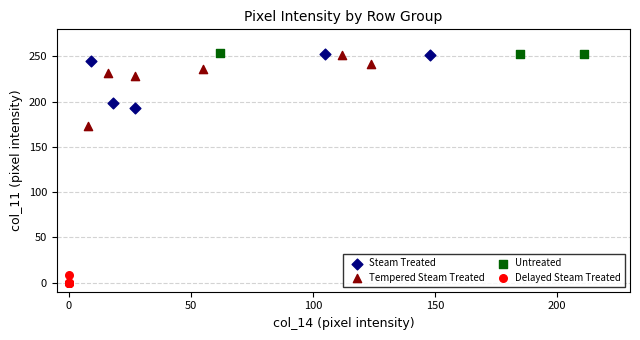

What are all the series names shown in the legend?

Steam Treated, Tempered Steam Treated, Untreated, Delayed Steam Treated